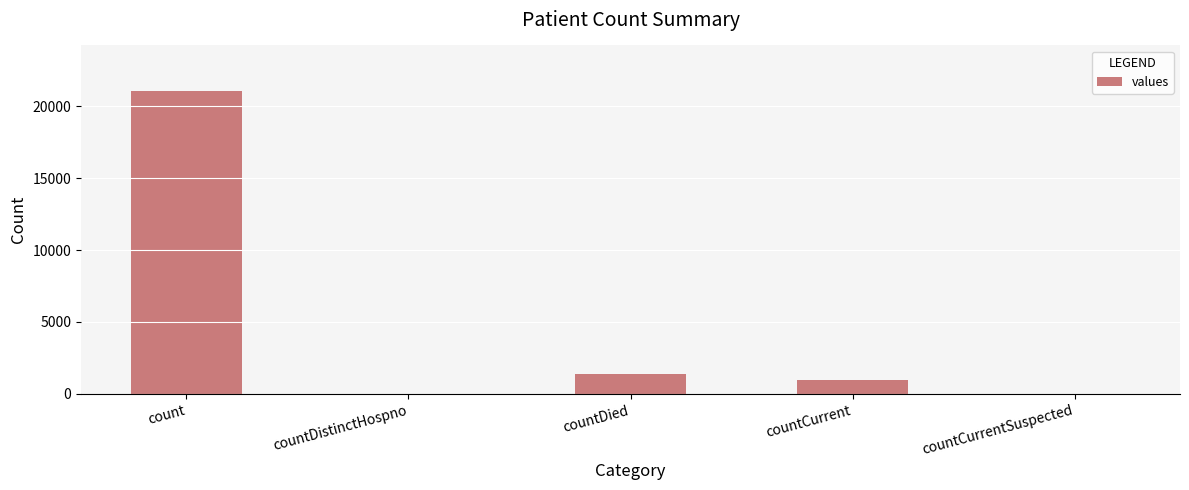

What is the change in value from countDied to countCurrent?

-399